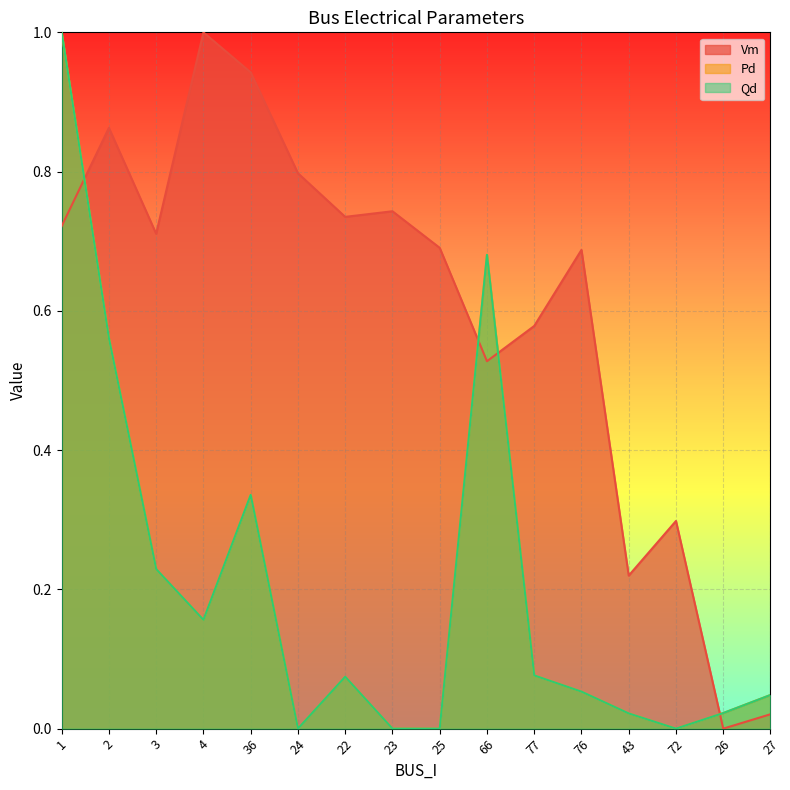

Is the value of Qd at 76 greater than the value of Pd at 36?

No